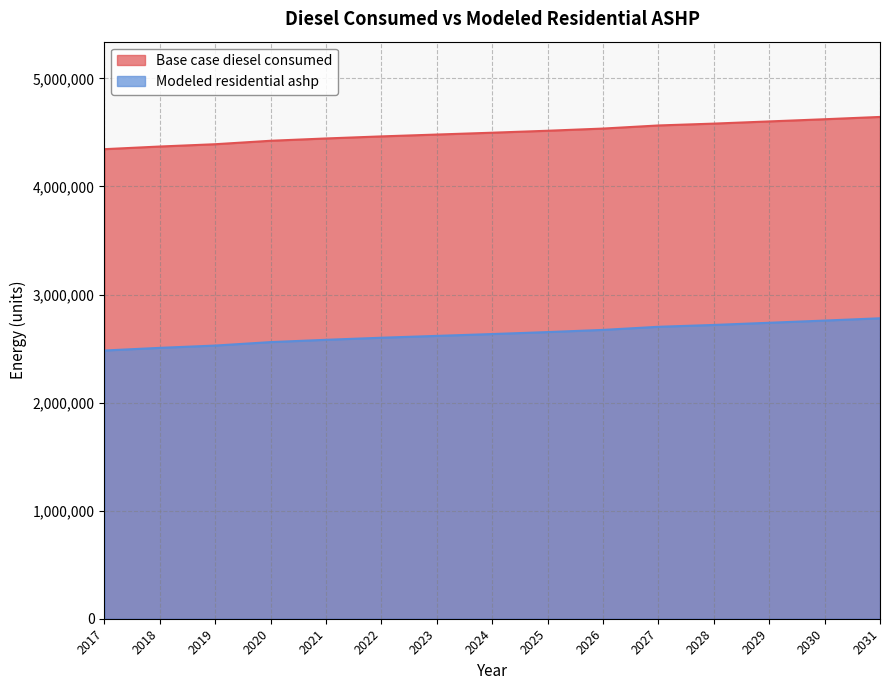

What is the average value of the Modeled residential ashp series?

2635605.0